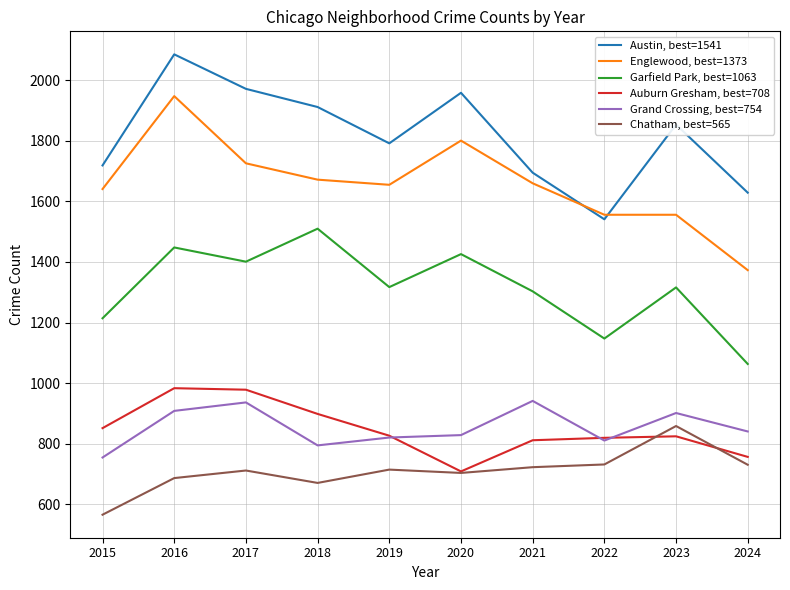

At which category does the chart reach its minimum across all series?

2015